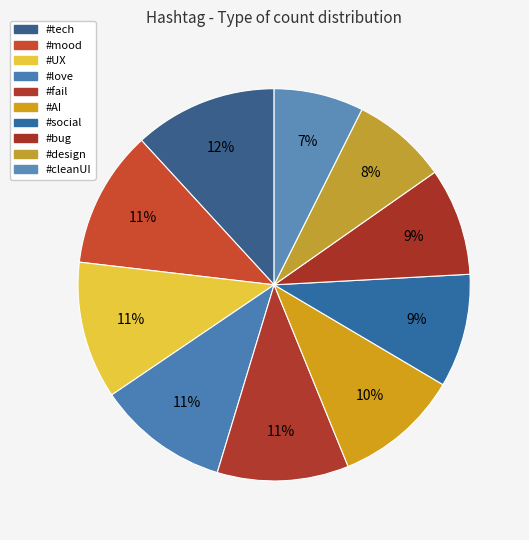

Rank the categories by value from highest to lowest.

#tech, #mood, #UX, #love, #fail, #AI, #social, #bug, #design, #cleanUI